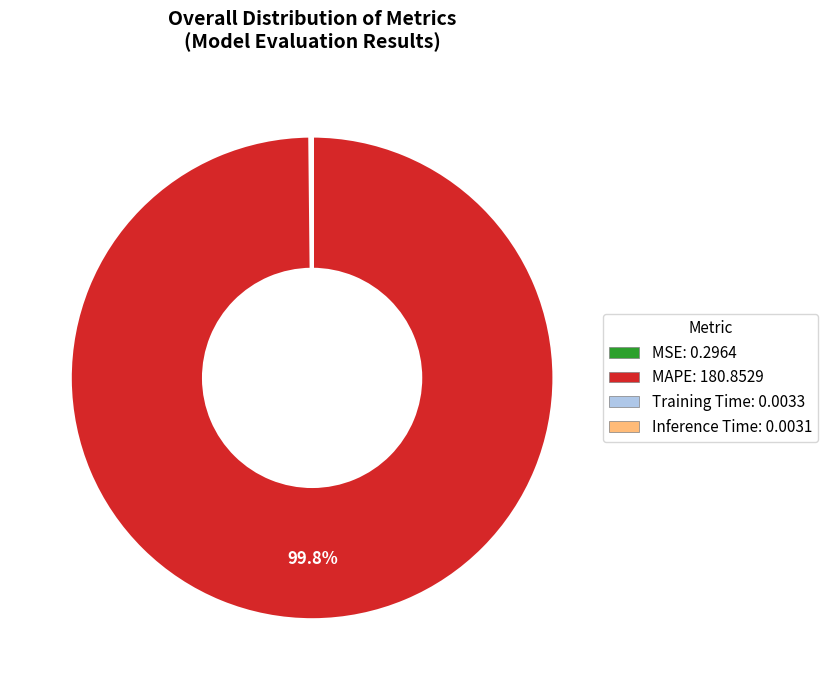

What percentage is NOT represented by MAPE?

0.2%